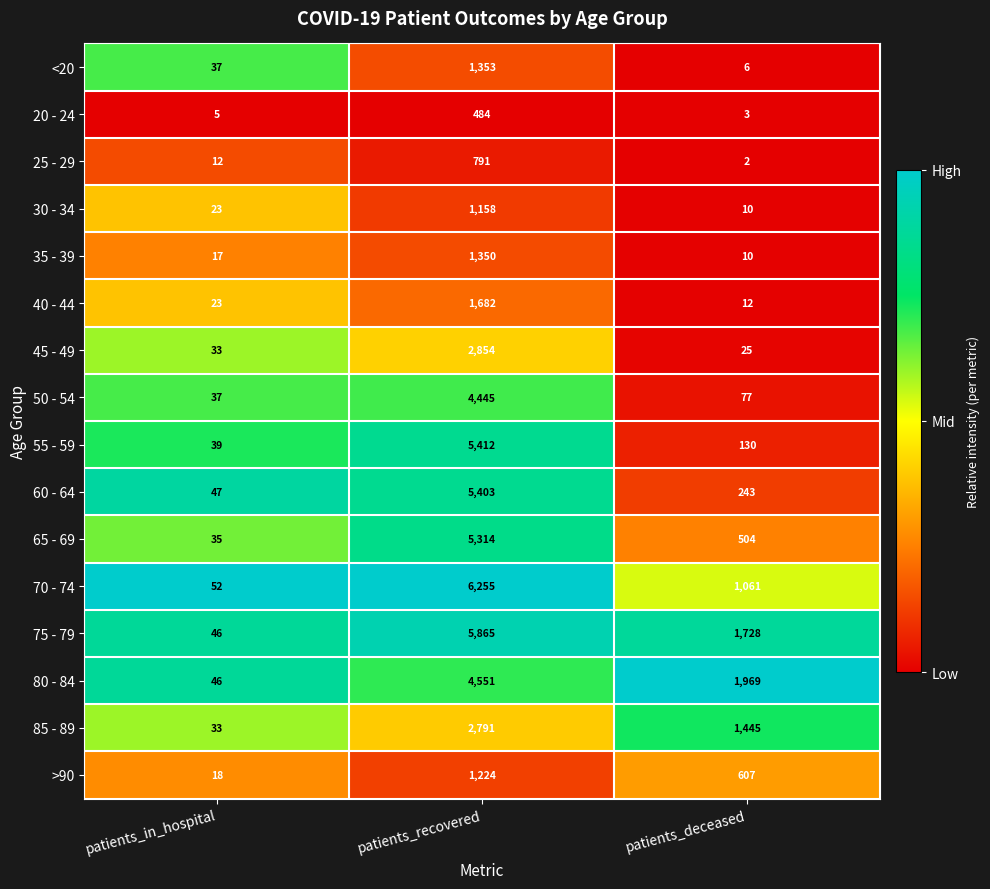

At which label does 85 - 89 reach its peak?

patients_recovered